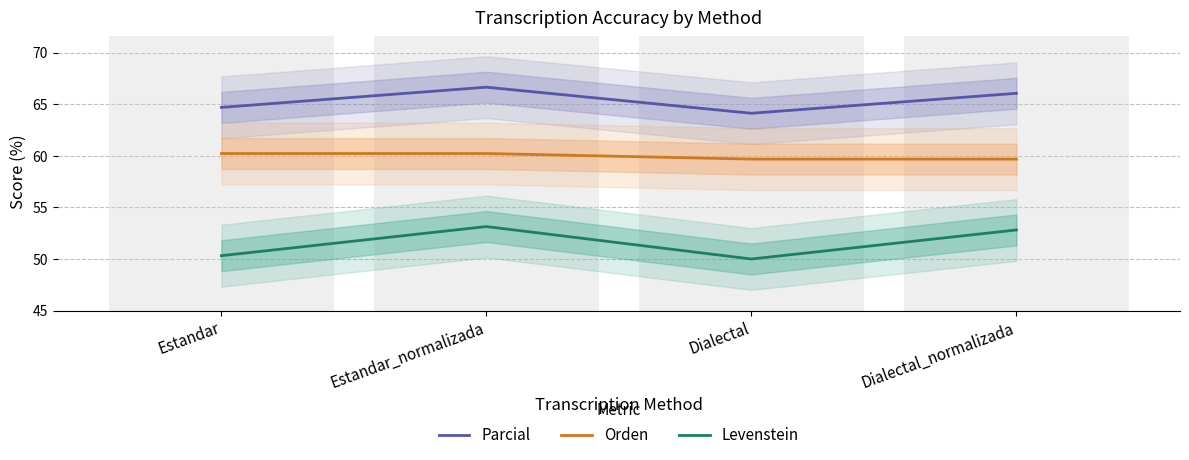

What is the sum of all Parcial values?

261.6